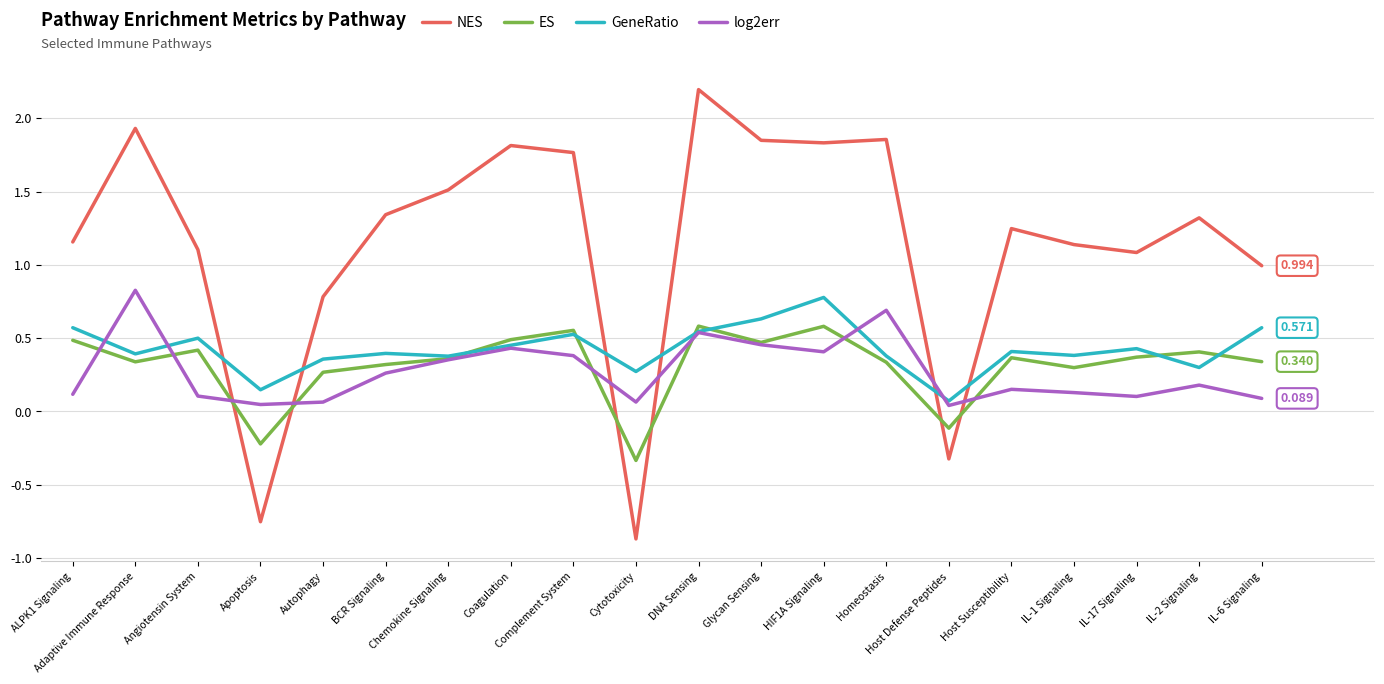

What is the greatest value displayed?

2.2